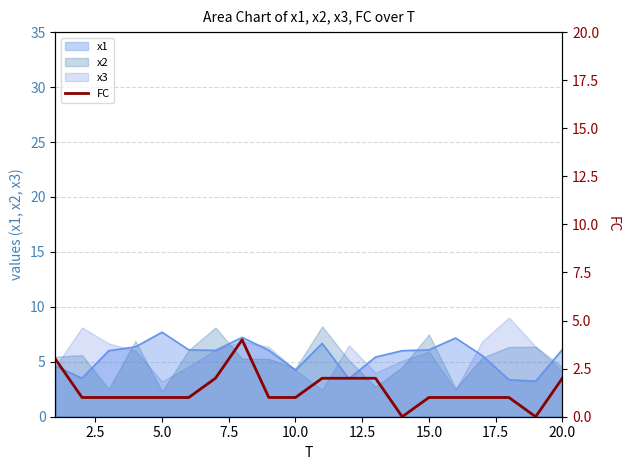

What is the lowest value of the x2 series?

2.3